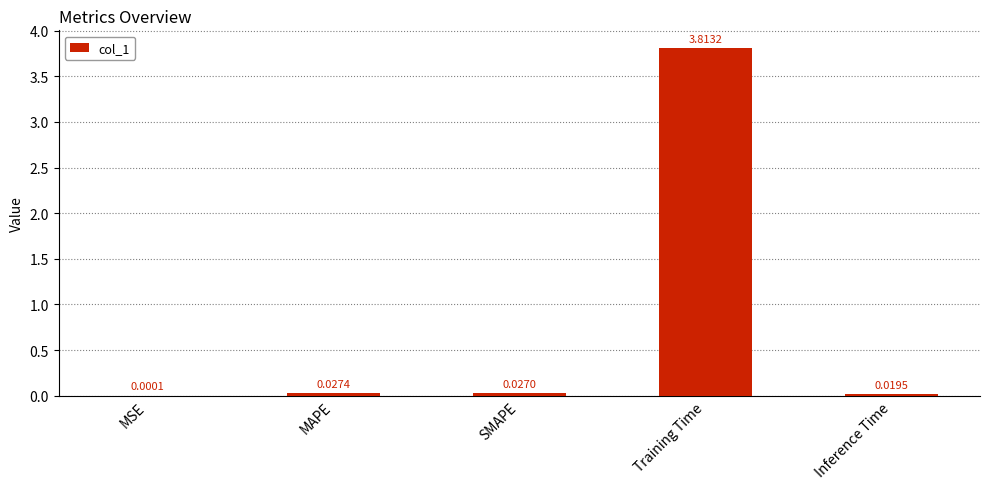

At which label is the value closest to 1?

MAPE